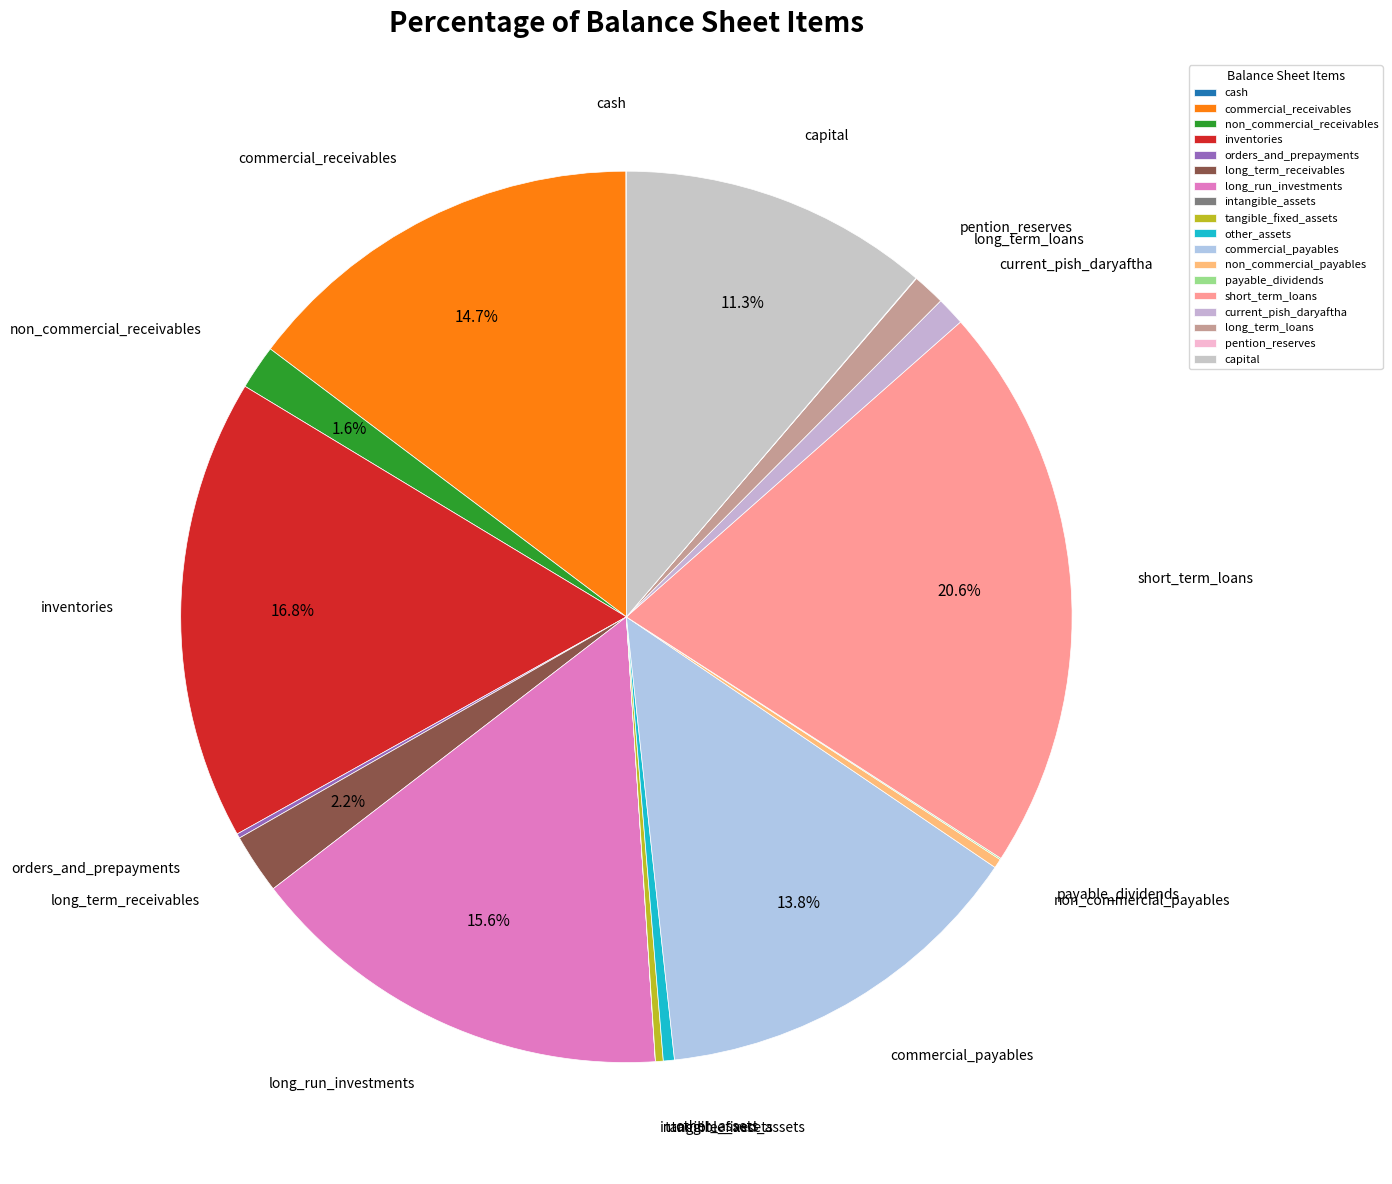

Which has a higher value, other_assets or long_term_receivables?

long_term_receivables